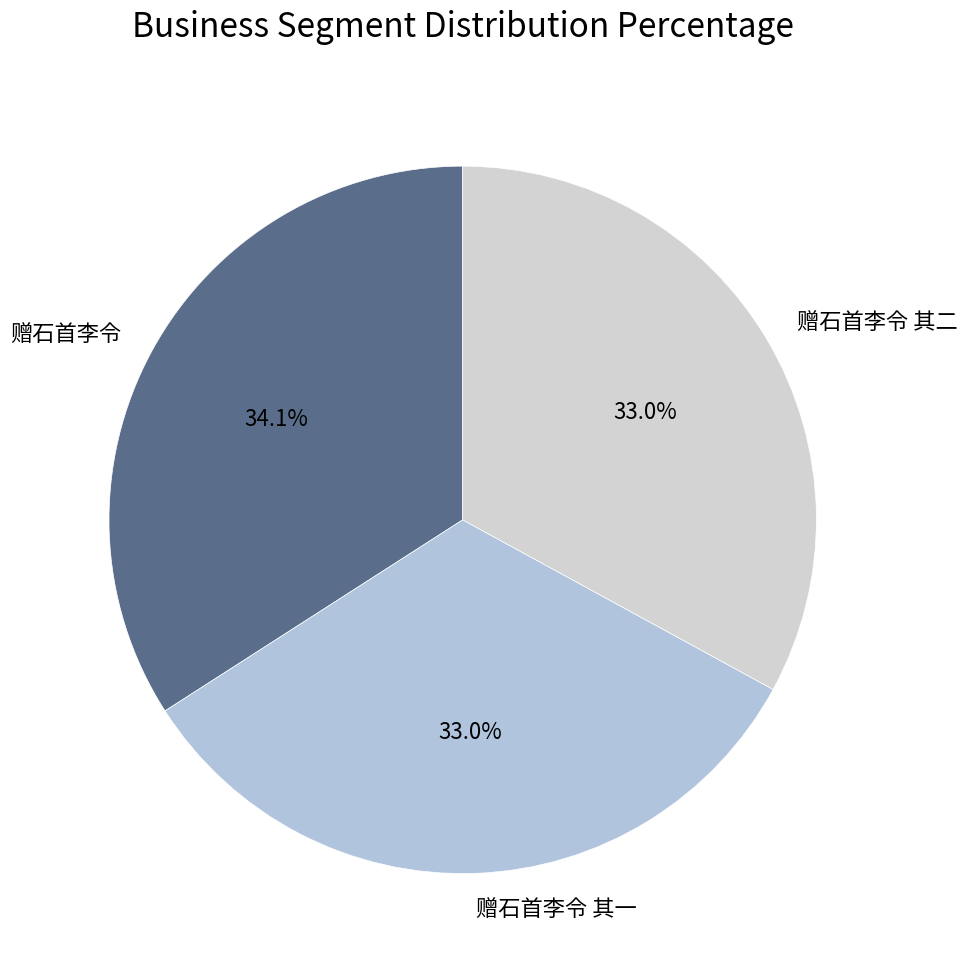

Combined, do 赠石首李令 and 赠石首李令 其一 account for over 50%?

Yes